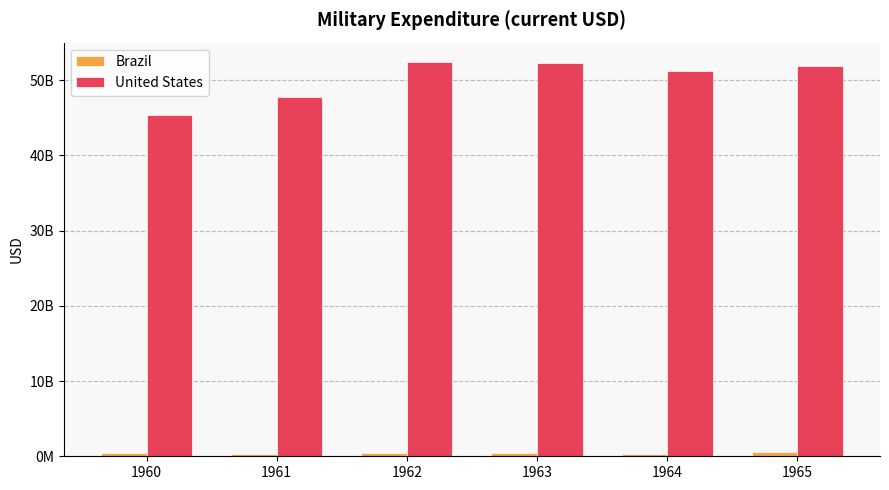

What is the difference between the United States values at 1965 and 1964?

614000000.0